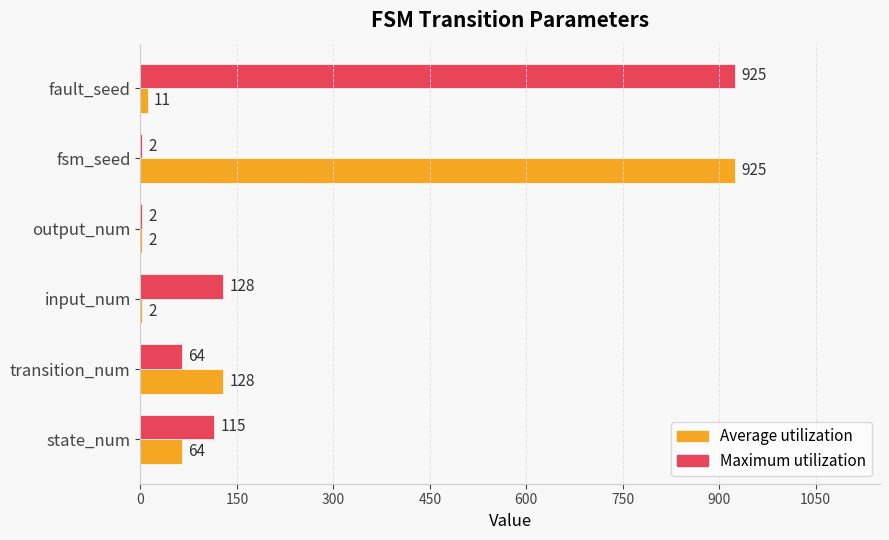

What is the sum of the Maximum utilization values at fault_seed and transition_num?

989